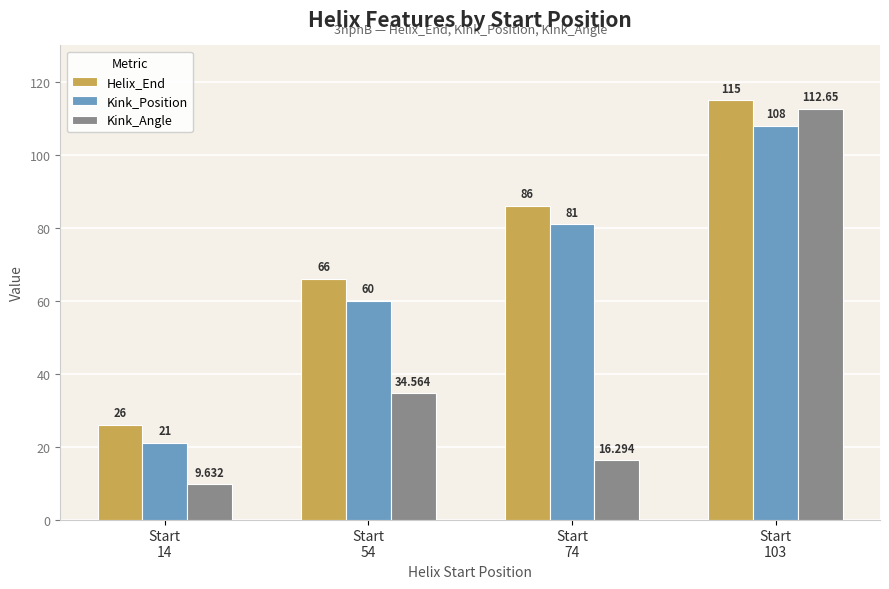

What is the sum of all Kink_Position values?

270.0